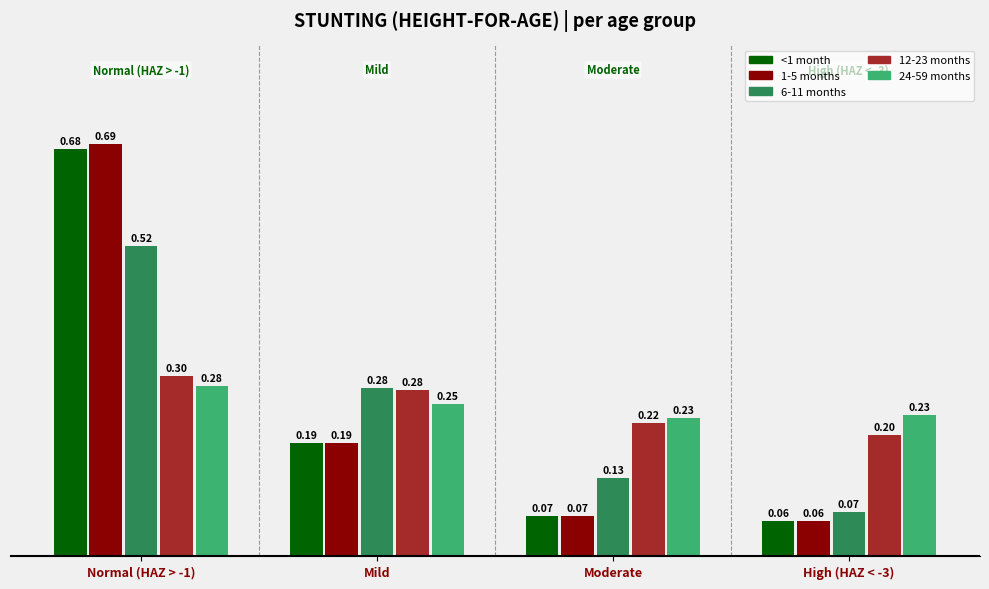

Which series has the largest total across all categories?

1-5 months